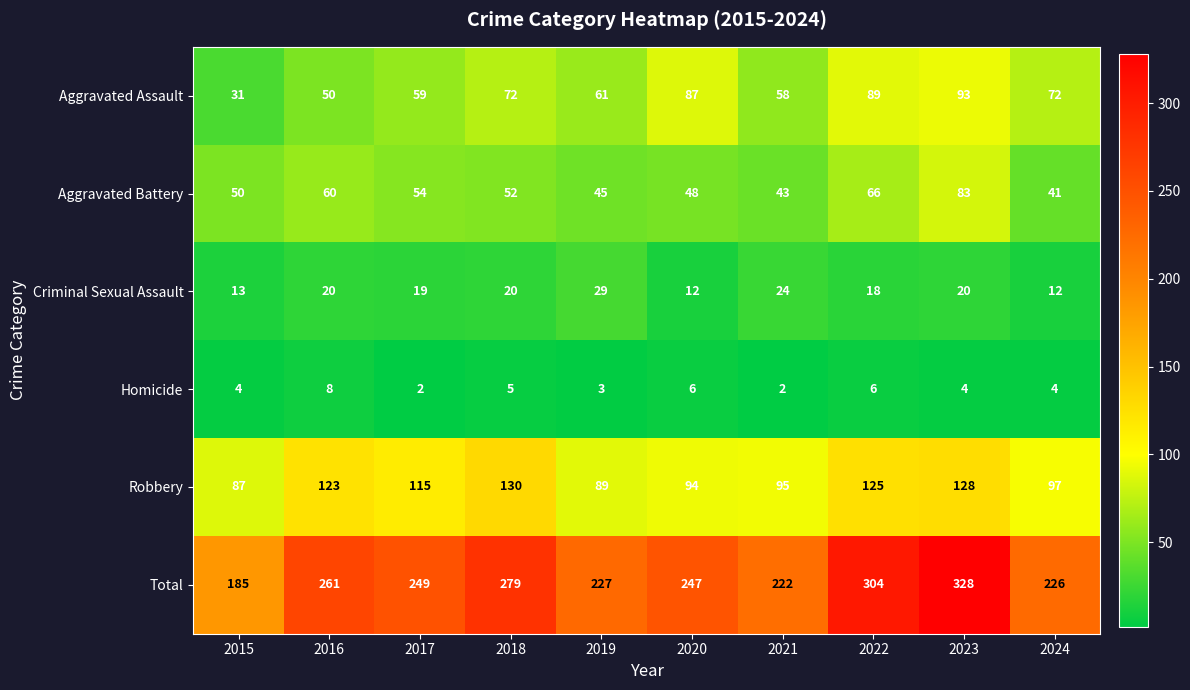

What is the total value across all series at 2022?

608